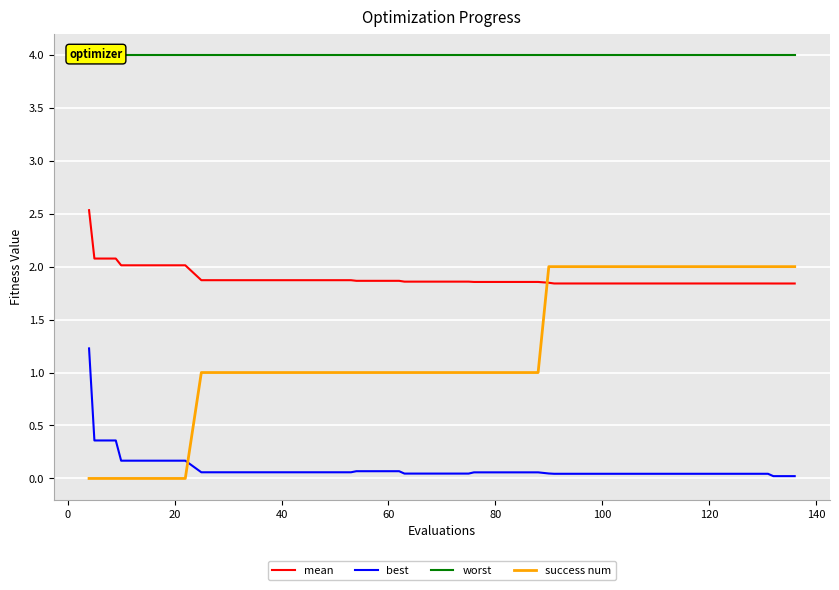

What is the highest value of the success num series?

2.0